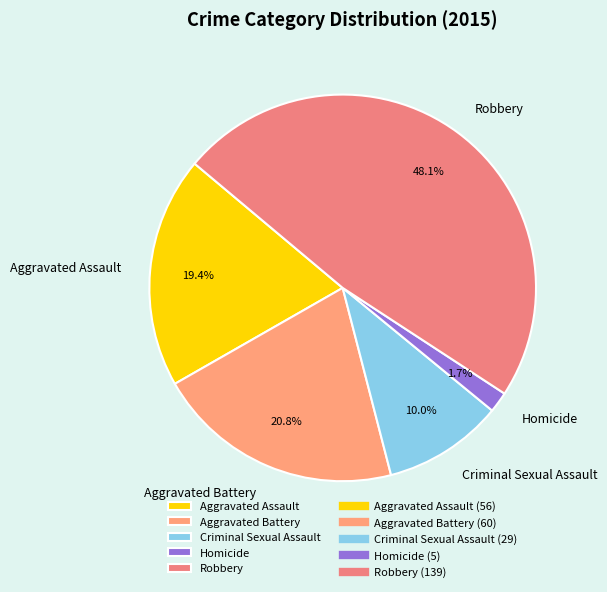

Rank the categories by value from lowest to highest.

Homicide, Criminal Sexual Assault, Aggravated Assault, Aggravated Battery, Robbery